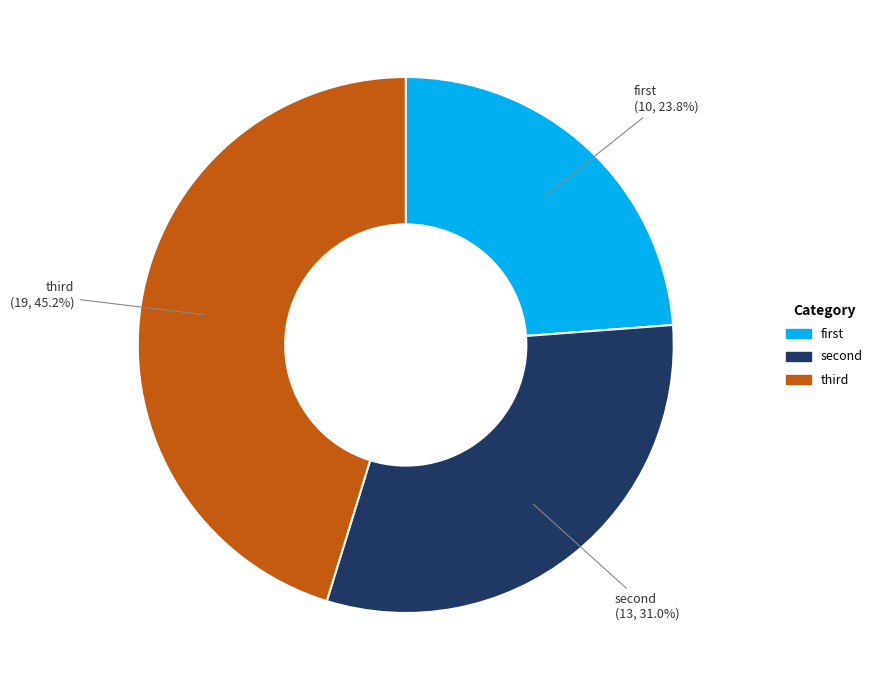

What is the largest slice in the pie chart?

third